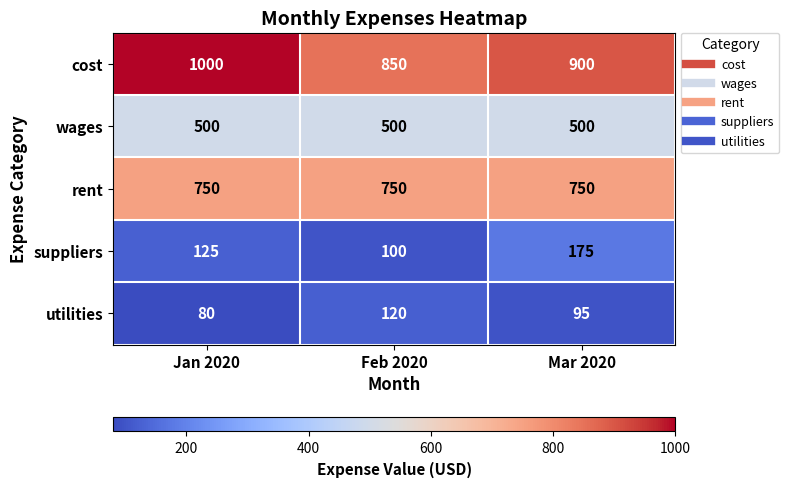

Reading left to right, list all the values displayed in this chart.

cost: 1000	850	900
wages: 500	500	500
rent: 750	750	750
suppliers: 125	100	175
utilities: 80	120	95